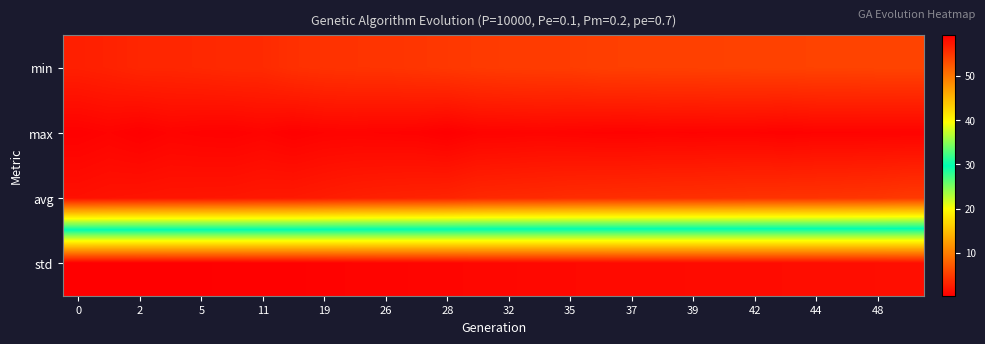

List the series in order of their peak value, highest first.

max, avg, min, std